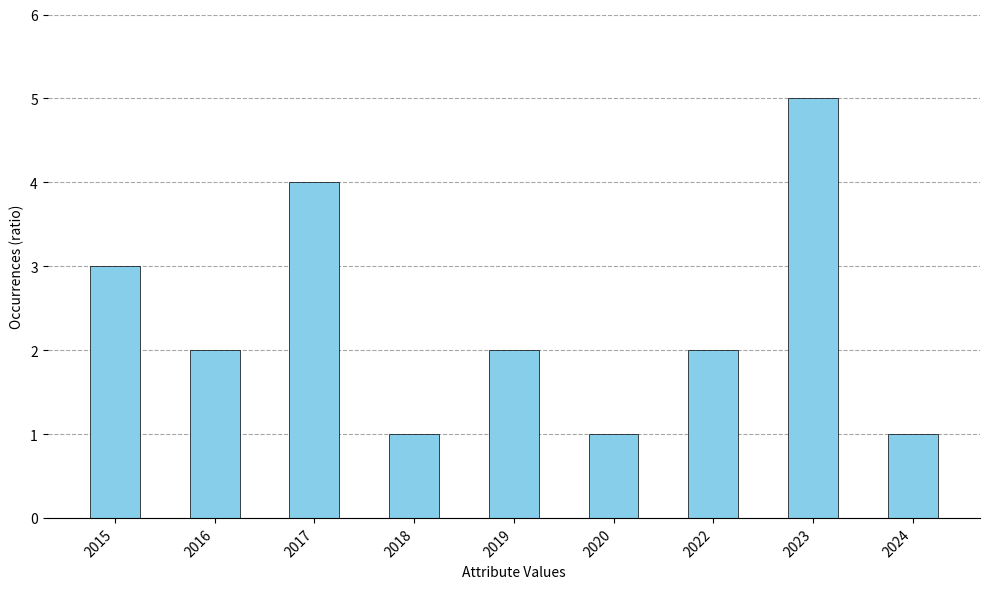

Reading left to right, transcribe all the data shown in this chart.

3	2	4	1	2	1	2	5	1